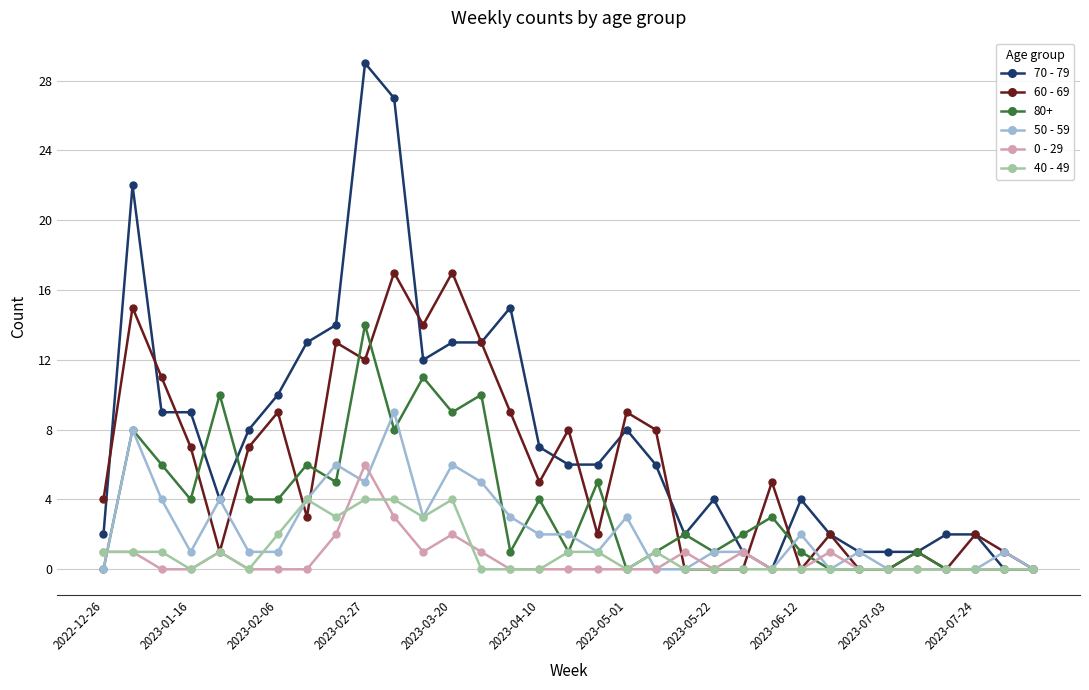

Rank the series by their maximum value, from highest to lowest.

70 - 79, 60 - 69, 80+, 50 - 59, 0 - 29, 40 - 49